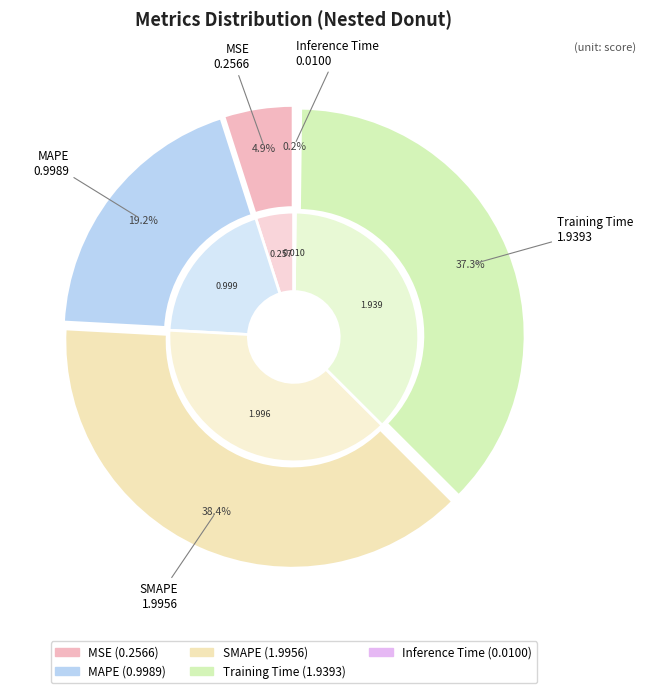

Which slice is the smallest?

Inference Time